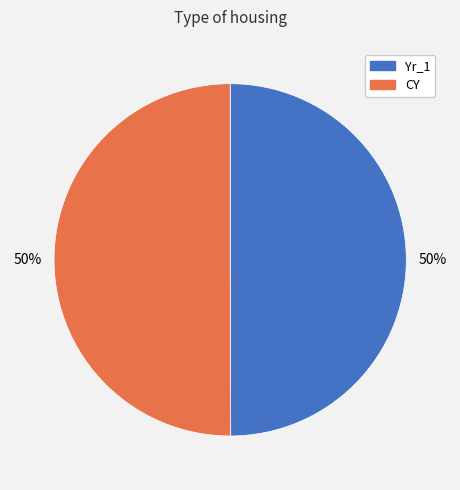

Combined, do CY and Yr_1 account for over 50%?

Yes